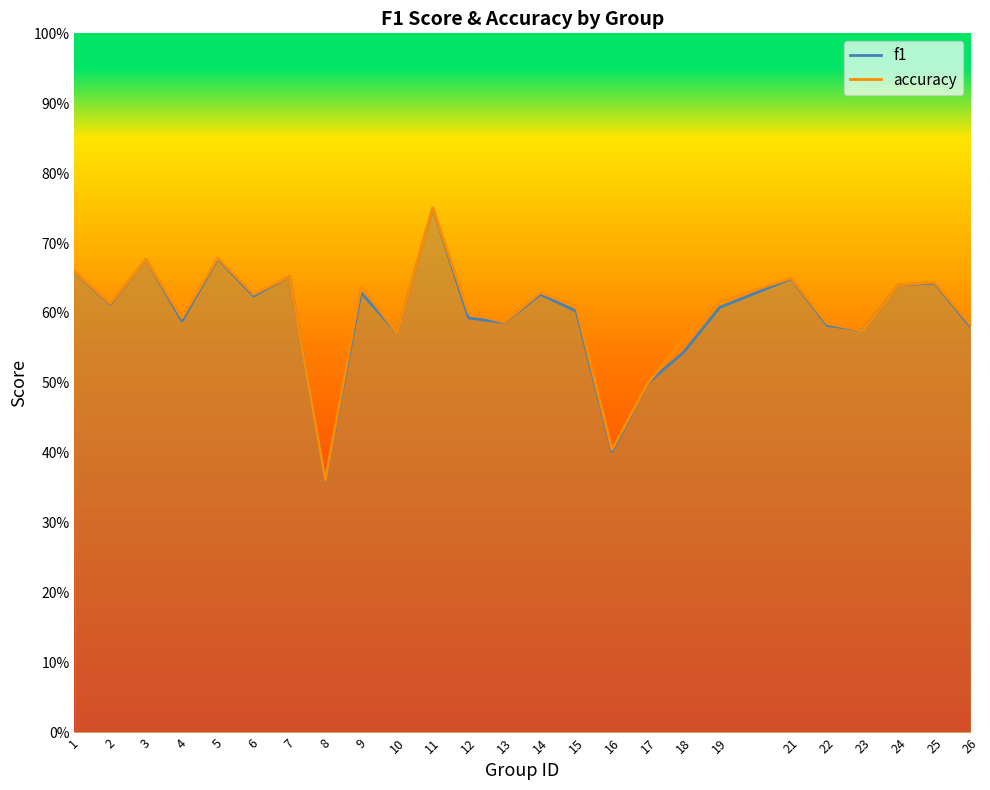

Where do accuracy and f1 first cross each other?

22 and 23